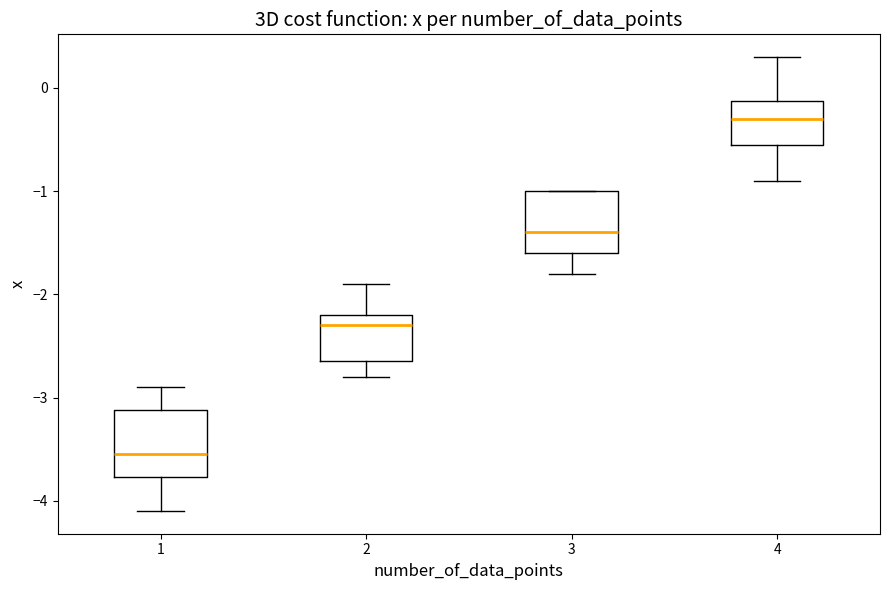

Reading left to right, transcribe this box plot: for each box, give where its median line is, the range the box spans, and where its two whiskers end, as read against the y-axis. The values are not printed on the chart, so give them approximately, as read against the axis.

1: median -3.5, box -3.8 to -3.1, whiskers -4.1 to -2.9
2: median -2.3, box -2.6 to -2.2, whiskers -2.8 to -1.9
3: median -1.4, box -1.6 to -1.0, whiskers -1.8 to -1.0
4: median -0.3, box -0.5 to -0.1, whiskers -0.9 to 0.3